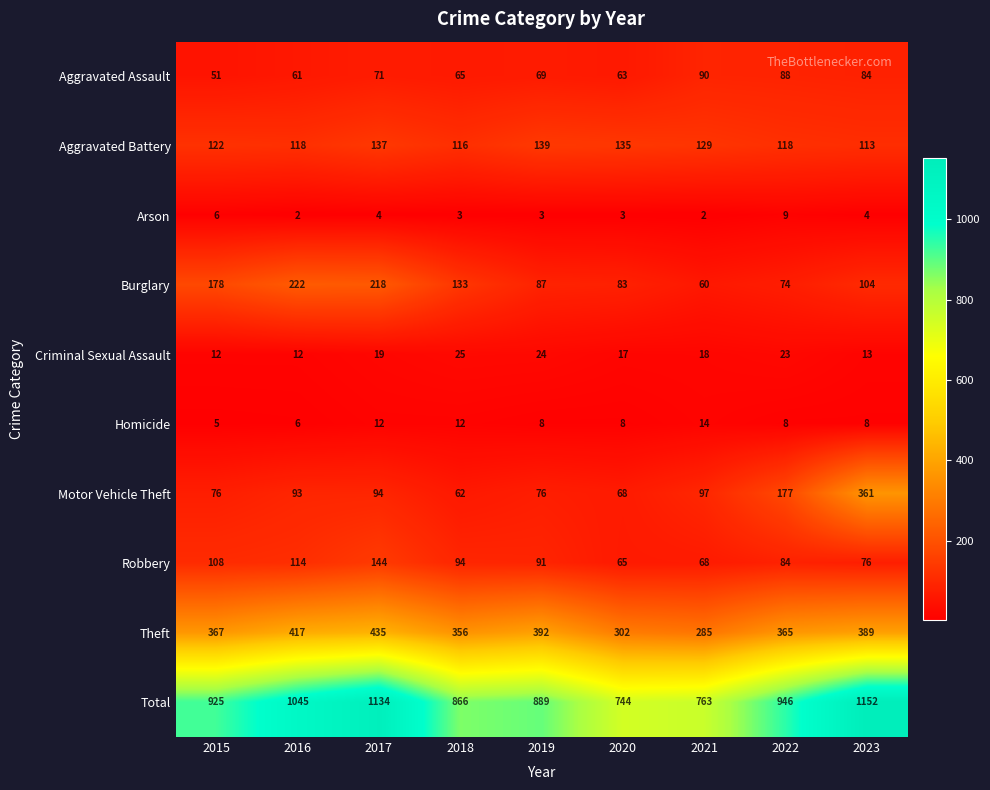

What is the approximate value of Aggravated Battery at 2017?

137